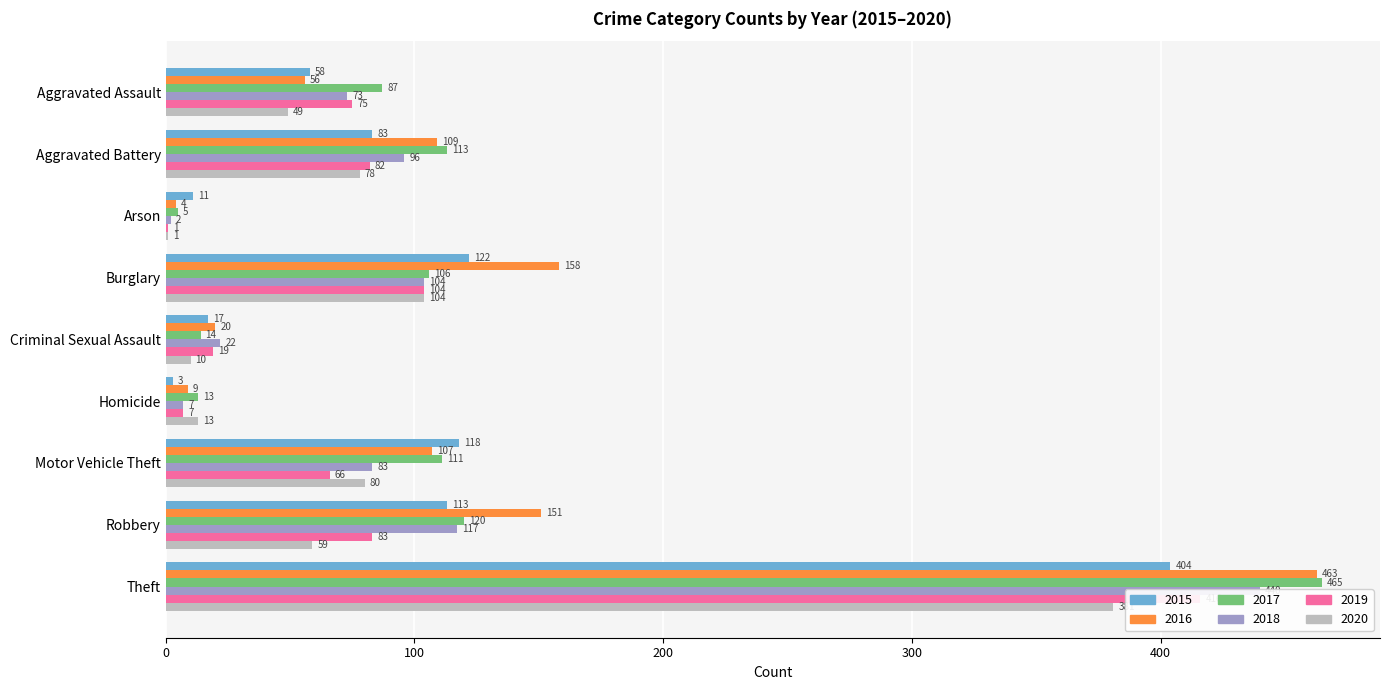

At which label does 2020 reach its minimum?

Arson